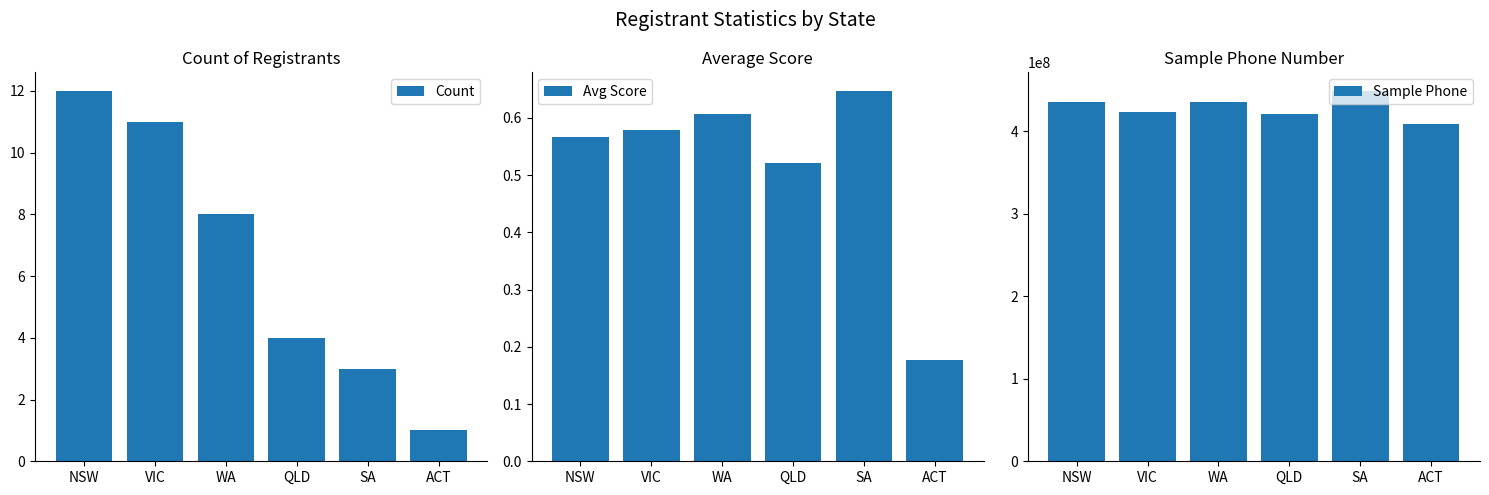

What are all the series names shown in the legend?

Count, Avg Score, Sample Phone